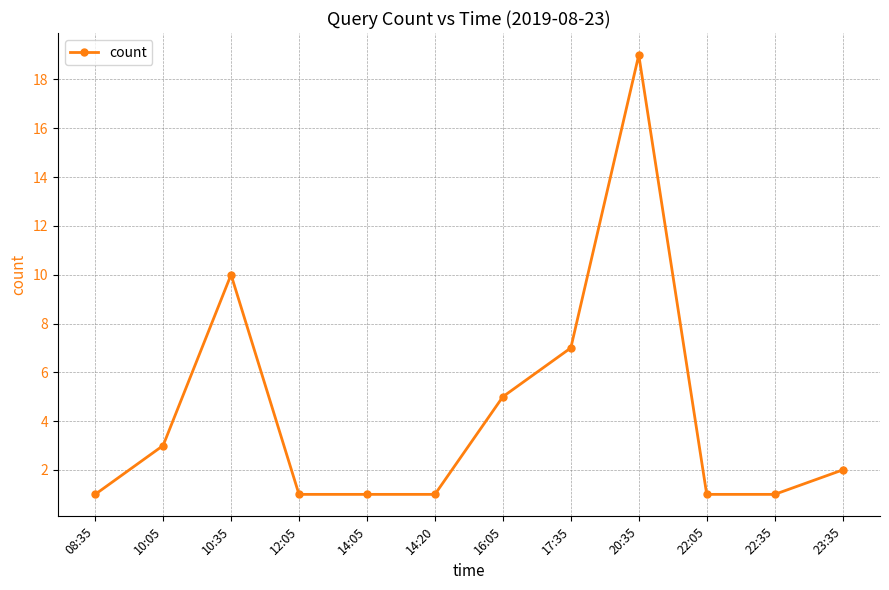

How many data points are less than 2?

6